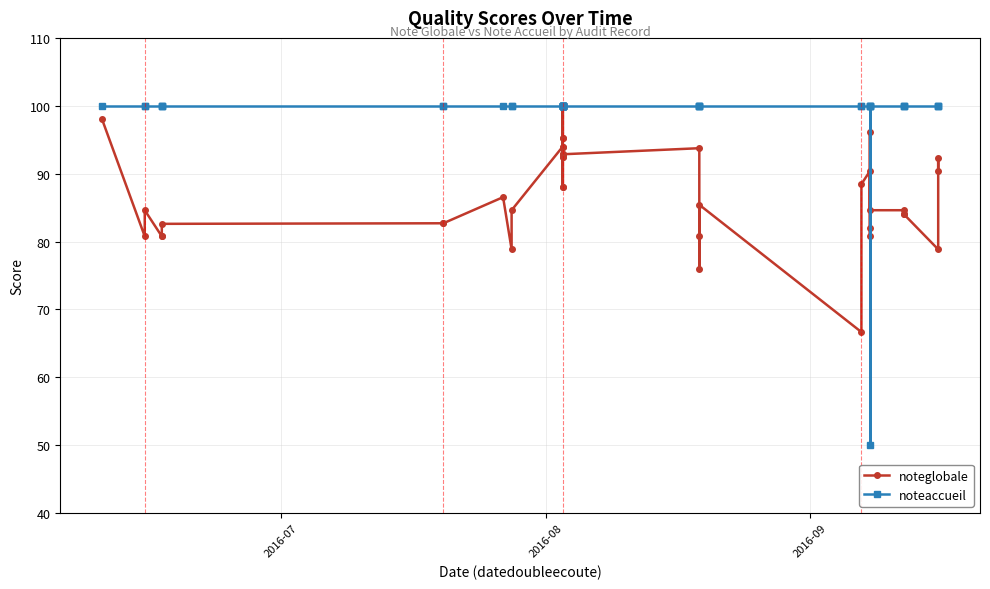

What is the difference between the second highest and second lowest values in the noteglobale series?

24.0